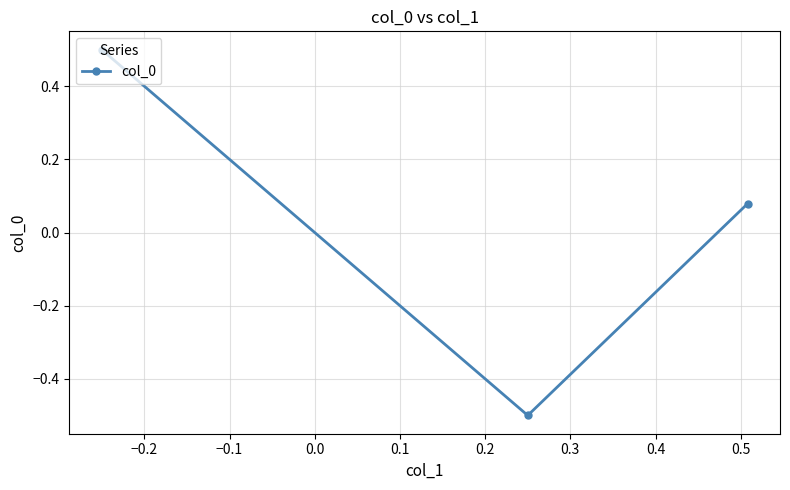

What is the greatest value displayed?

0.5